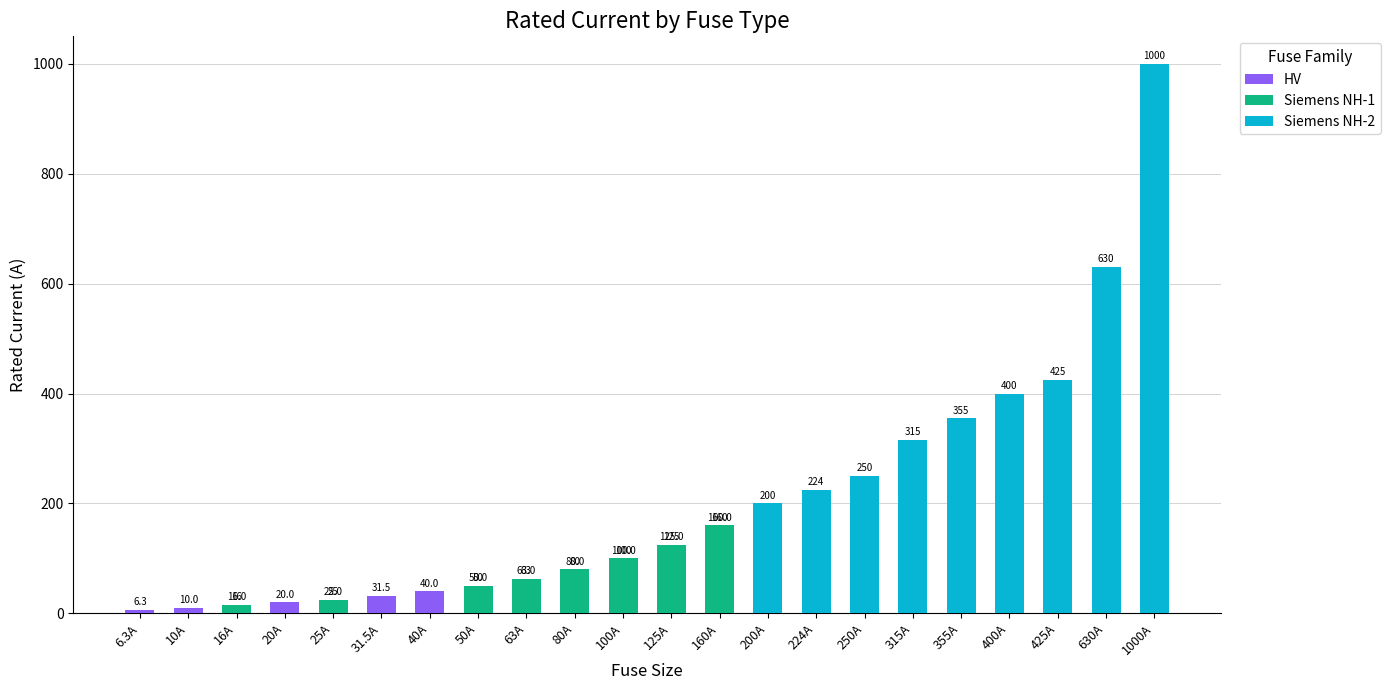

At which category is the sum across all series the highest?

1000A